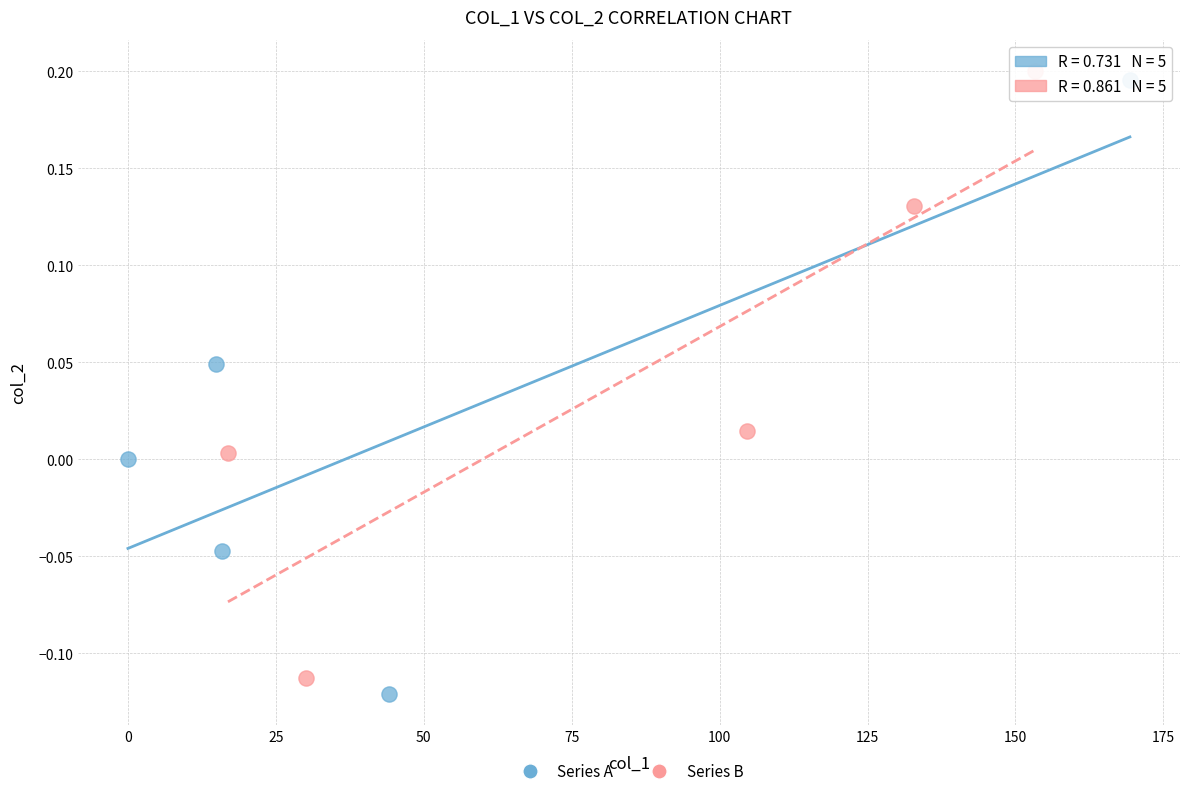

What are all the series names shown in the legend?

Series A, Series B